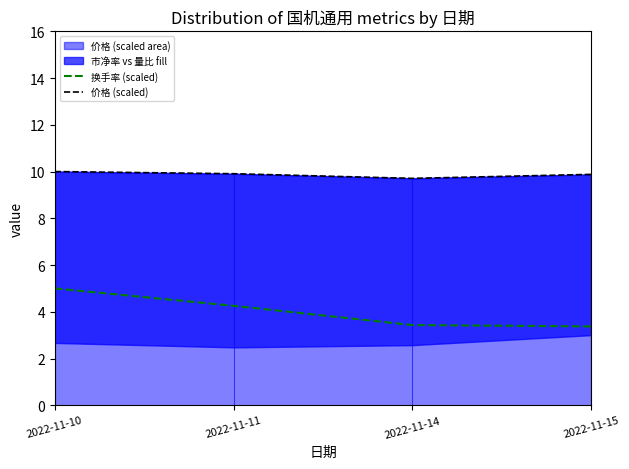

True or false: 价格 (scaled) and 换手率 (scaled) cross at least once.

False